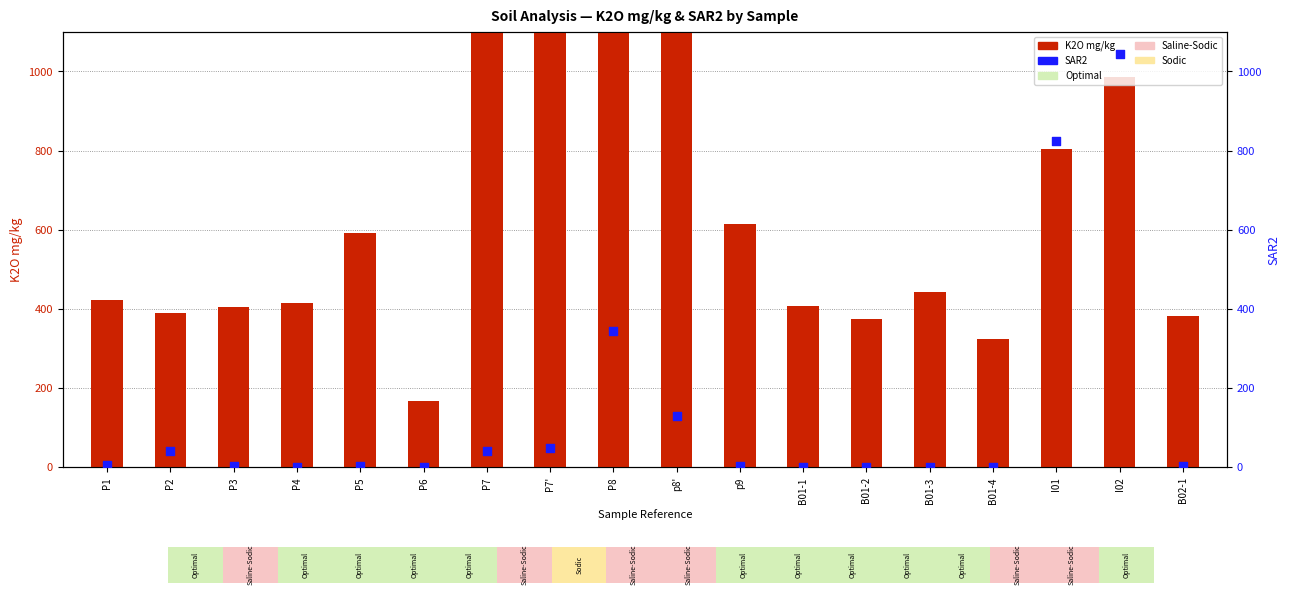

Which series contains the lowest Y value?

SAR2